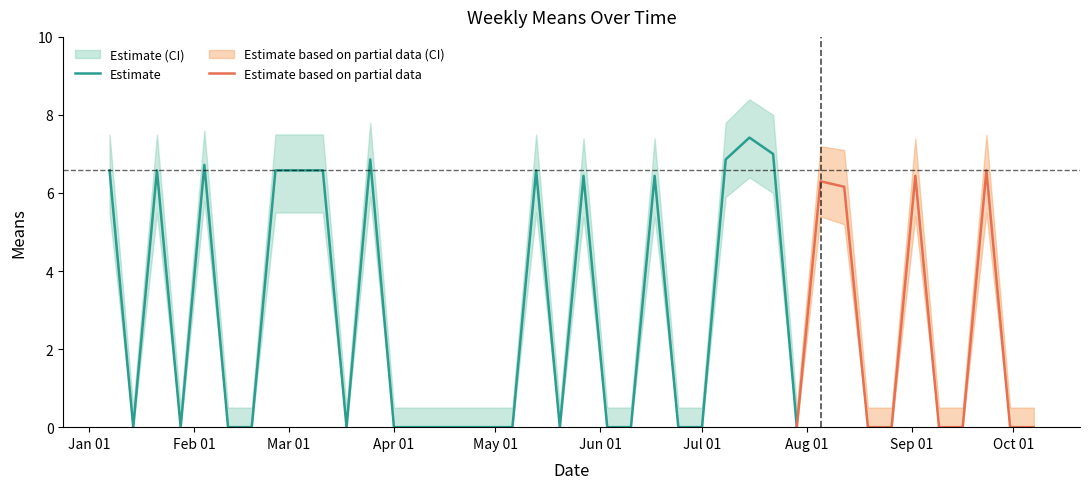

What is the label of the 3rd point from the right?

2018-09-23